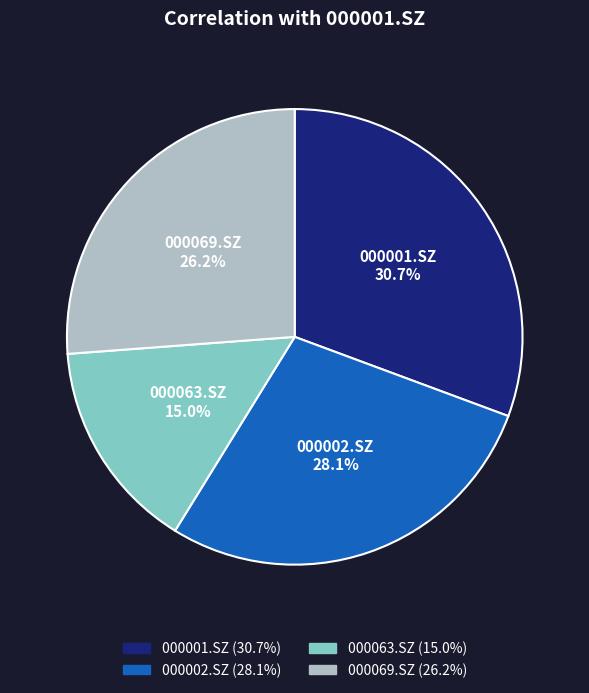

Which slice is the largest?

000001.SZ